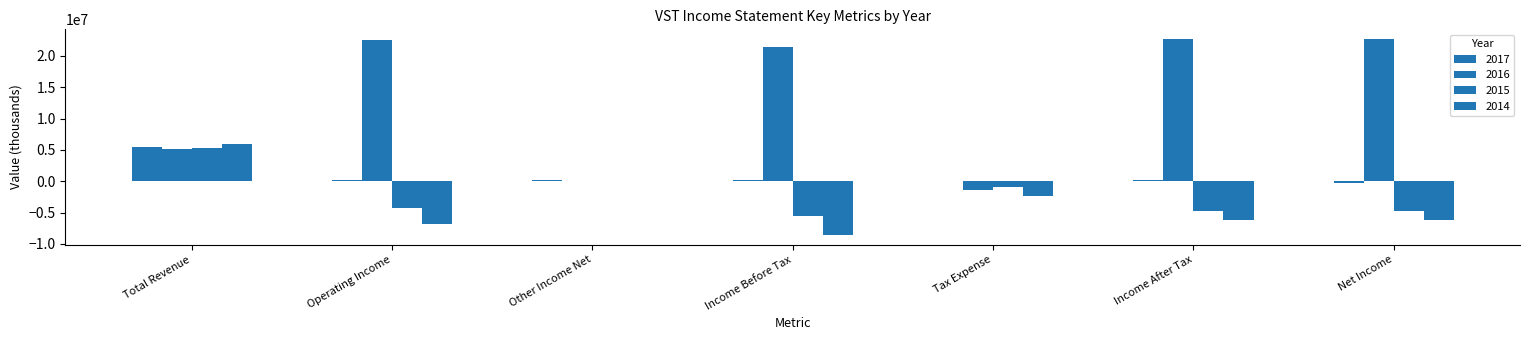

Reading right to left, extract all data points from this chart.

2017: Net Income=-254000	Income After Tax=197000	Tax Expense=53000	Income Before Tax=250000	Other Income Net=260000	Operating Income=196000	Total Revenue=5430000
2016: Net Income=22688000	Income After Tax=22688000	Tax Expense=-1337000	Income Before Tax=21351000	Other Income Net=-36000	Operating Income=22483000	Total Revenue=5164000
2015: Net Income=-4677000	Income After Tax=-4677000	Tax Expense=-879000	Income Before Tax=-5556000	Other Income Net=7000	Operating Income=-4274000	Total Revenue=5370000
2014: Net Income=-6229000	Income After Tax=-6229000	Tax Expense=-2320000	Income Before Tax=-8549000	Other Income Net=61000	Operating Income=-6798000	Total Revenue=5978000